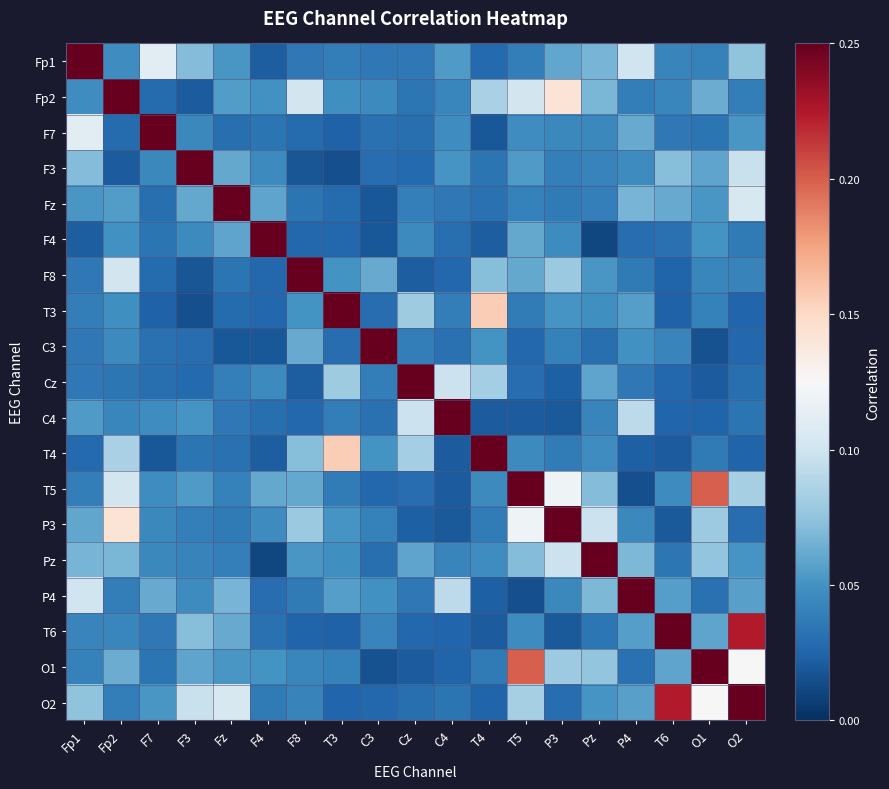

At how many categories does at least one series exceed 0?

19